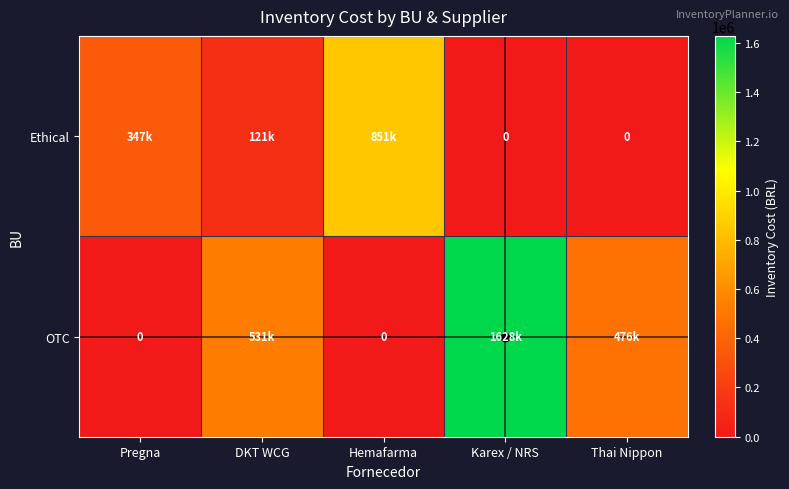

What value does the Ethical series have at Pregna?

347184.9